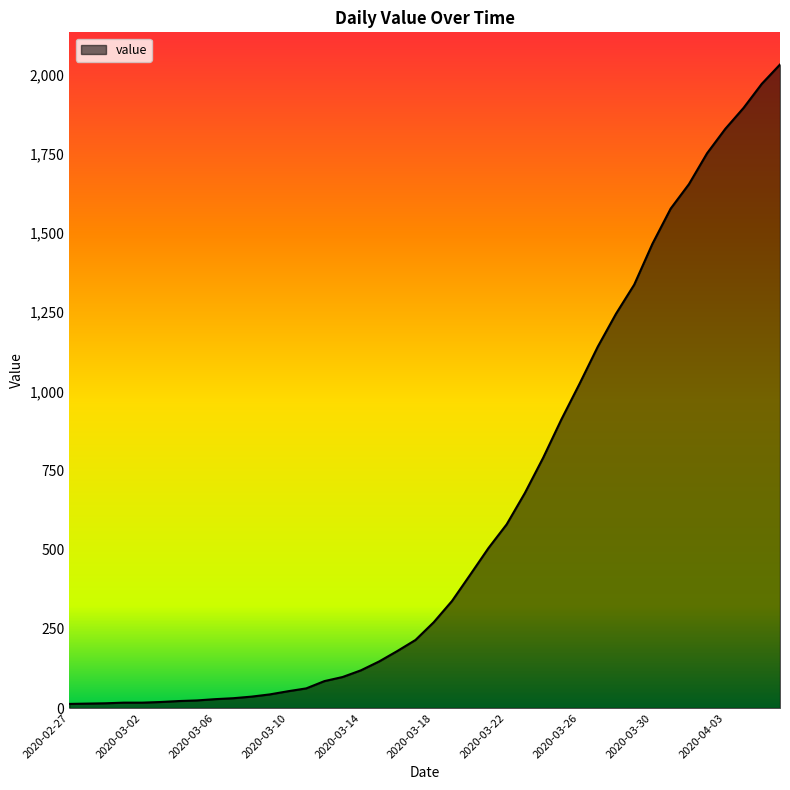

What is the greatest value displayed?

2032